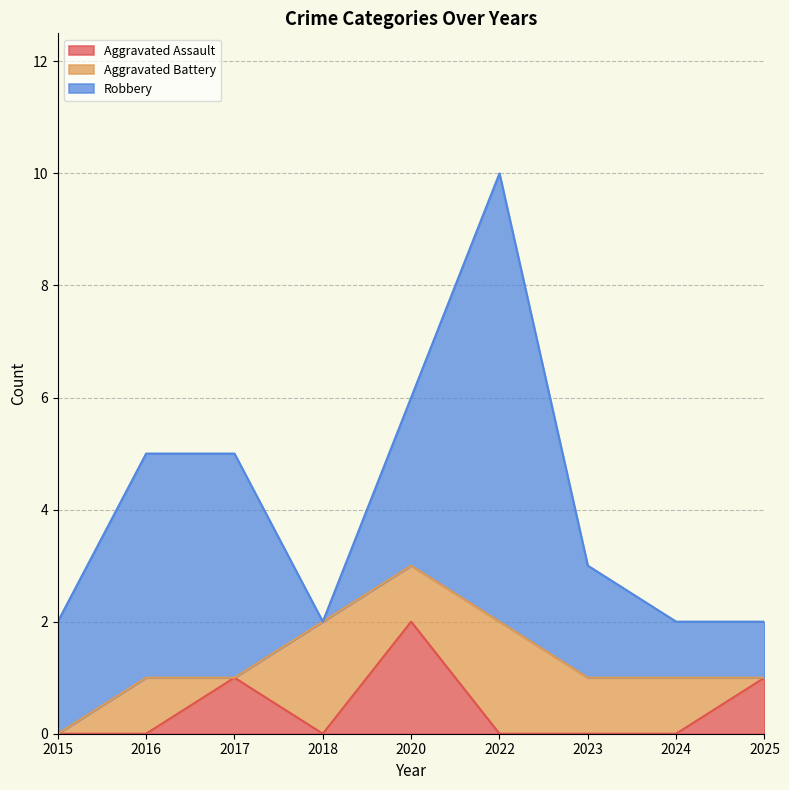

What is the value of the Robbery point at the 2nd from the left?

4